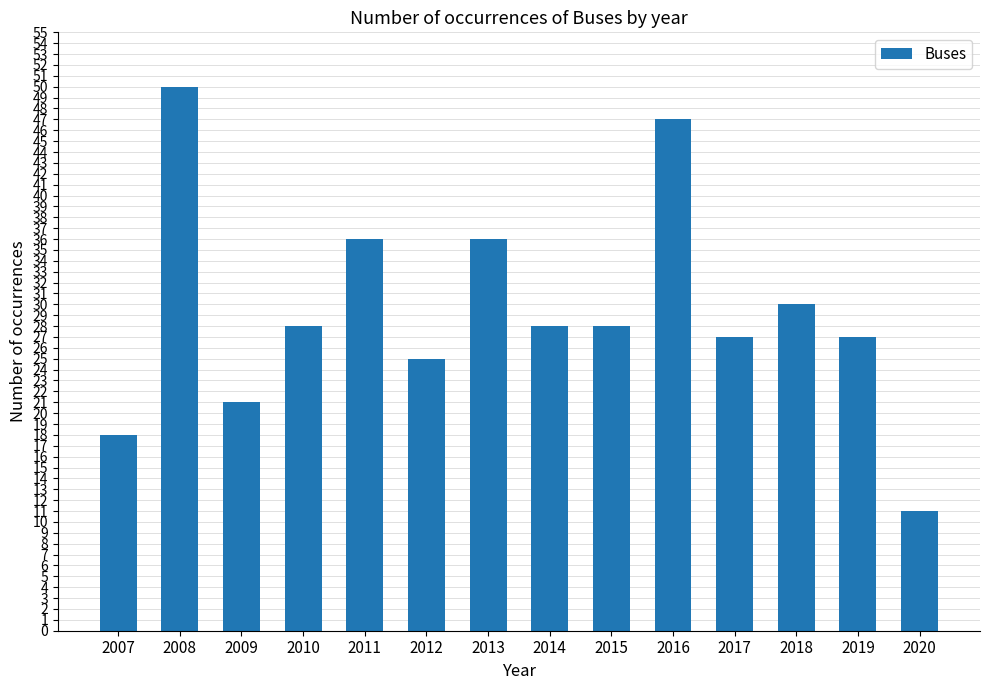

What is the sum of all values?

412